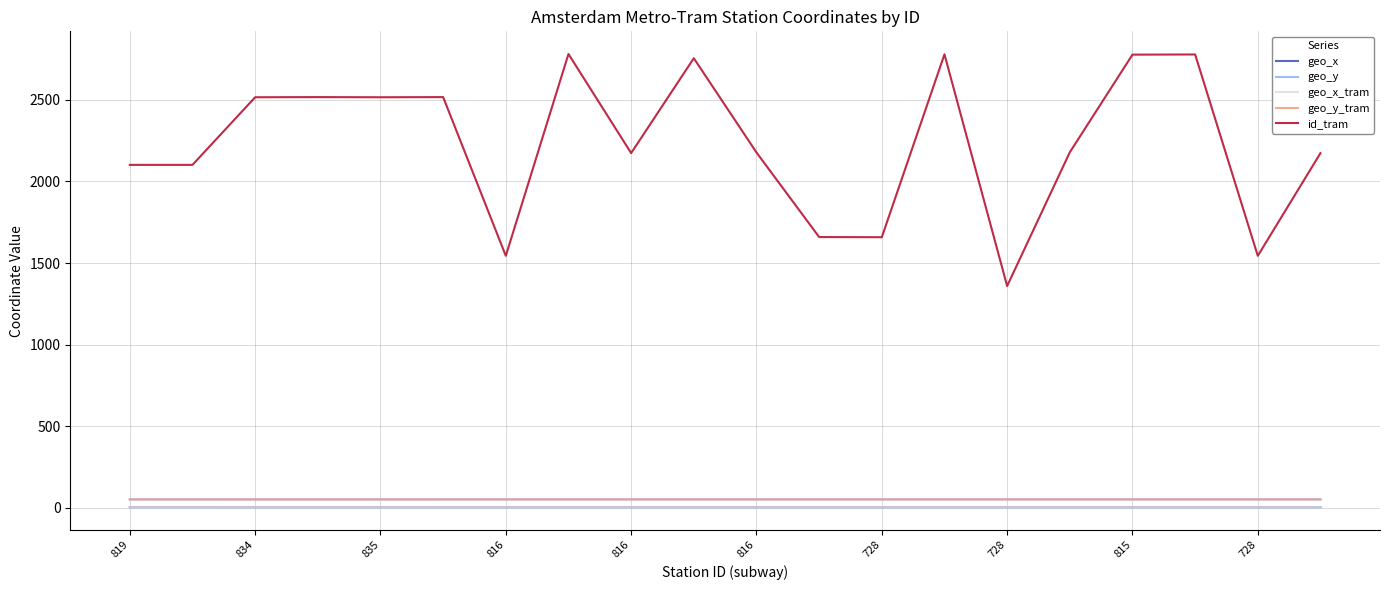

Which series has the widest spread of values?

id_tram